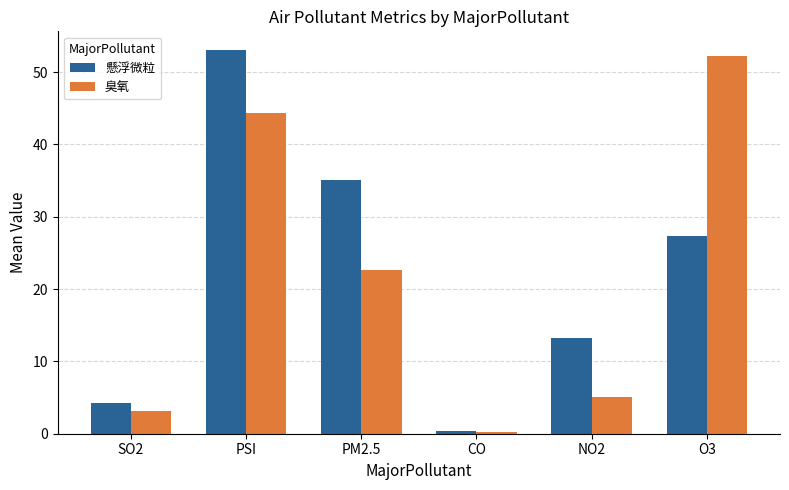

Rank the series by their maximum value, from lowest to highest.

臭氧, 懸浮微粒